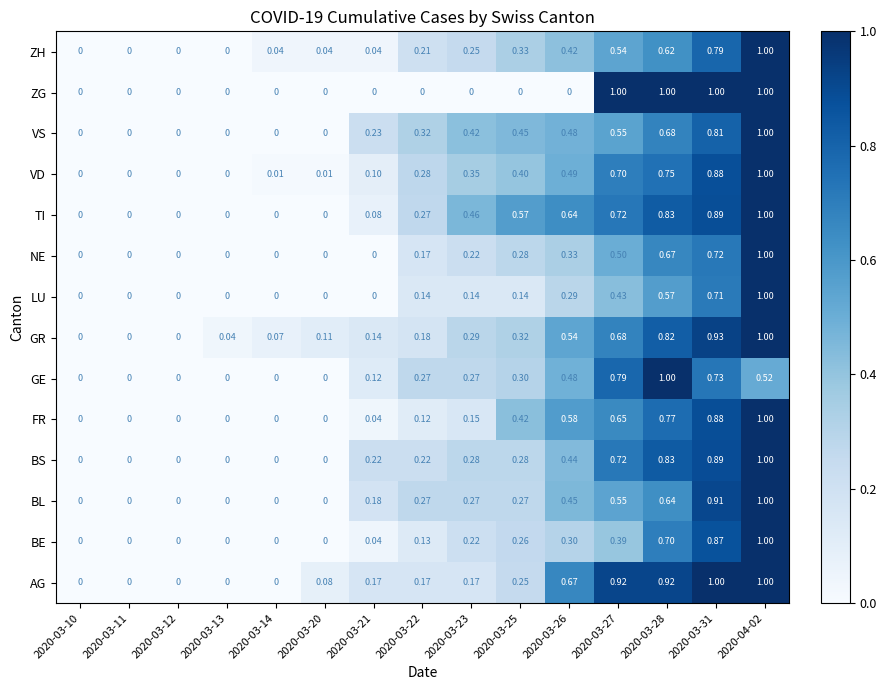

Which series has the largest total across all categories?

TI